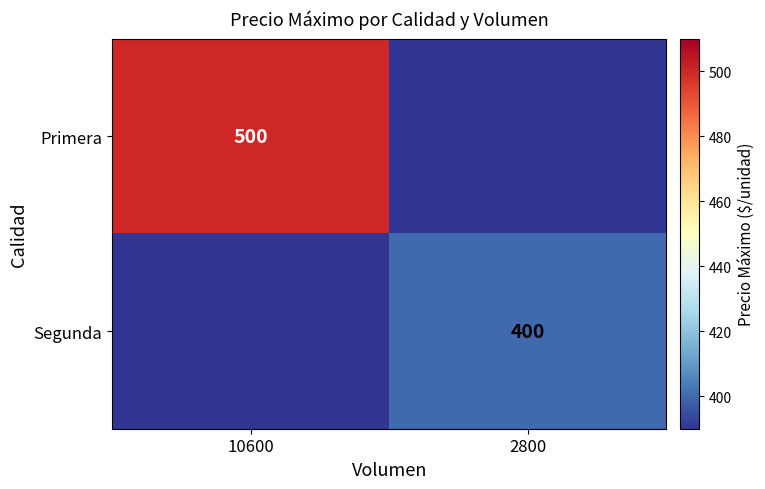

The Primera series shows 112 at 10600. True or false?

False